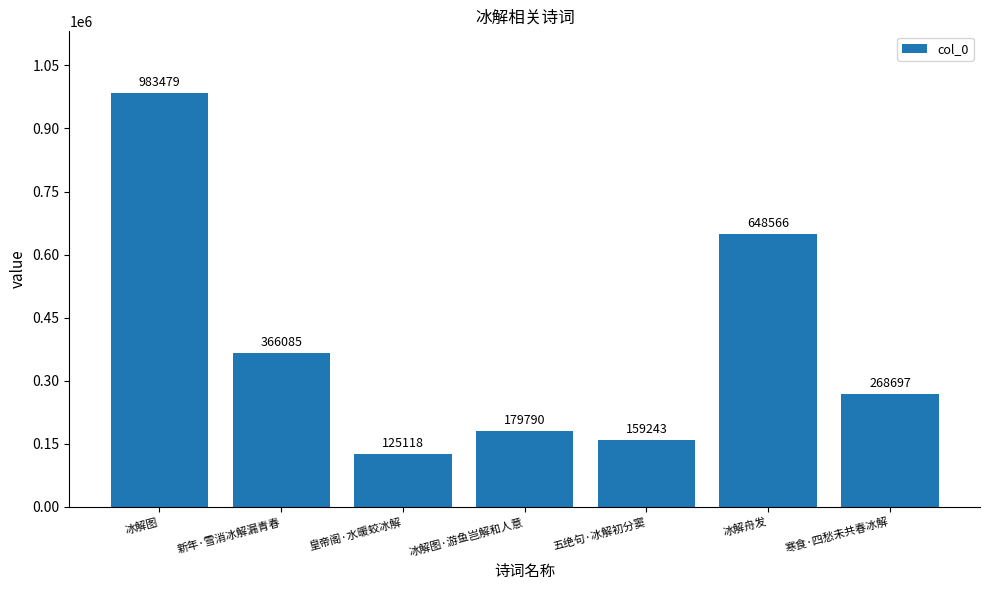

Is it true that the value at 五绝句·冰解初分窦 is 159243?

True